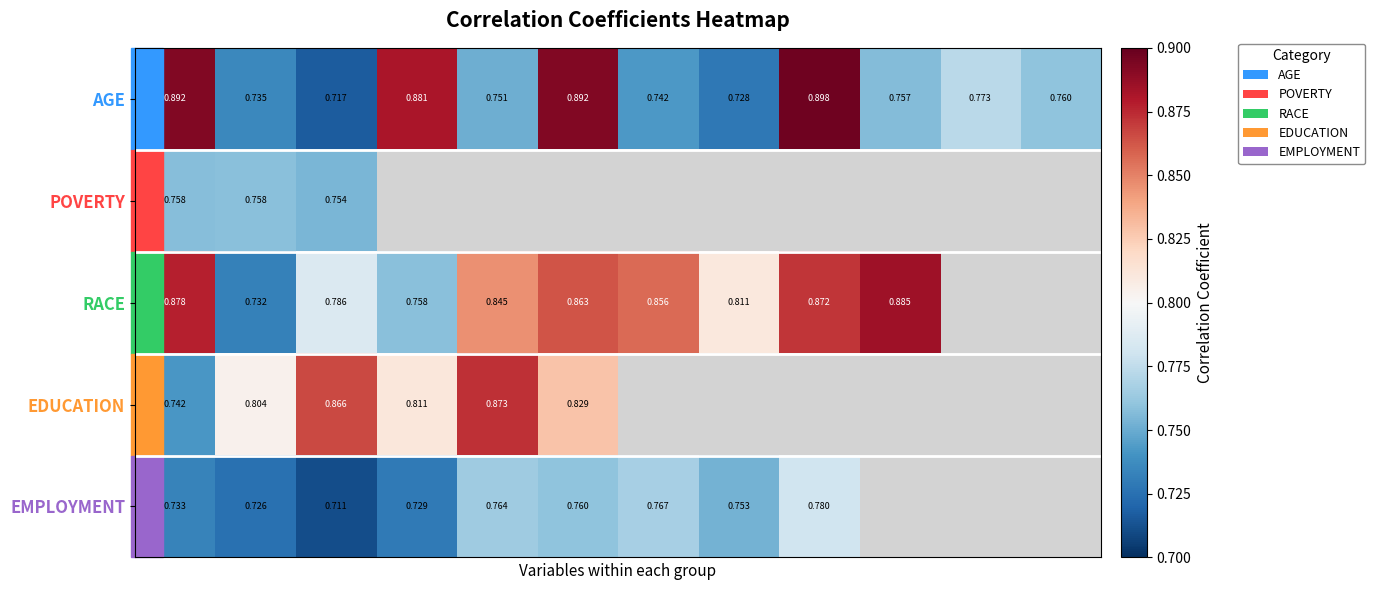

What is the maximum value for AGE?

0.9